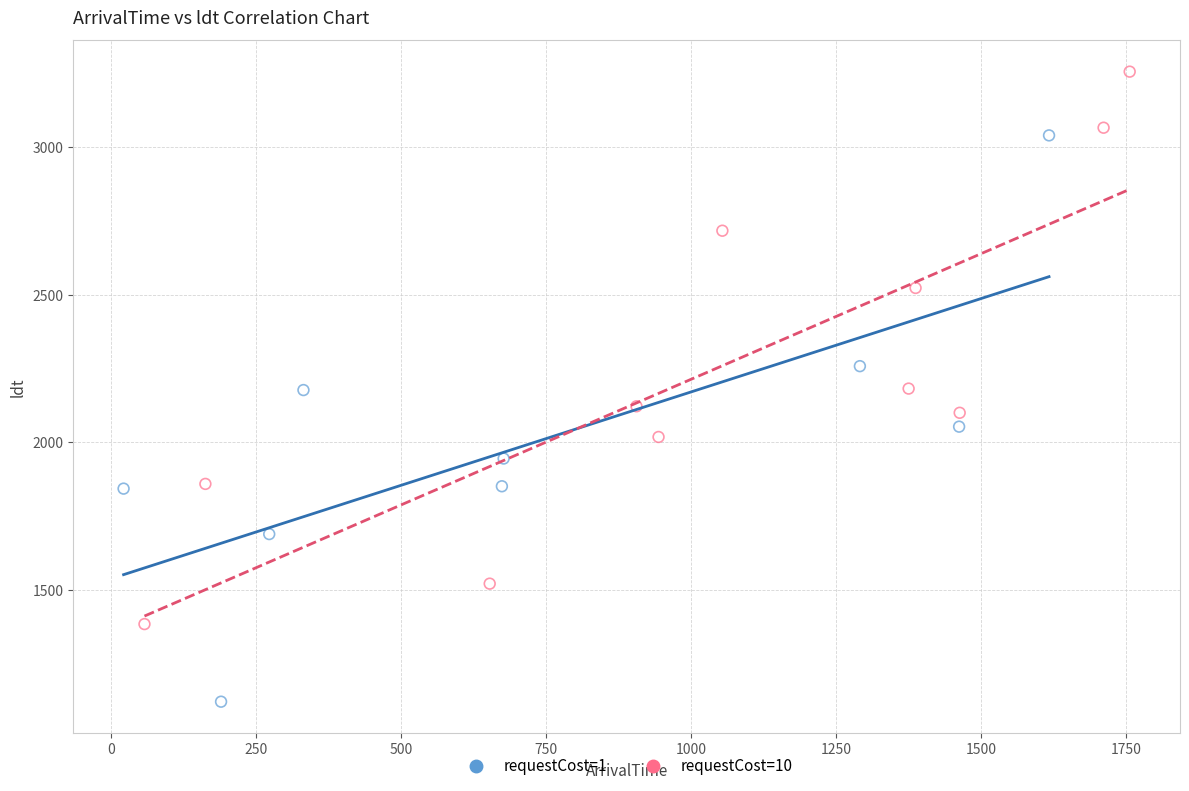

Which series reaches the minimum Y coordinate?

requestCost=1